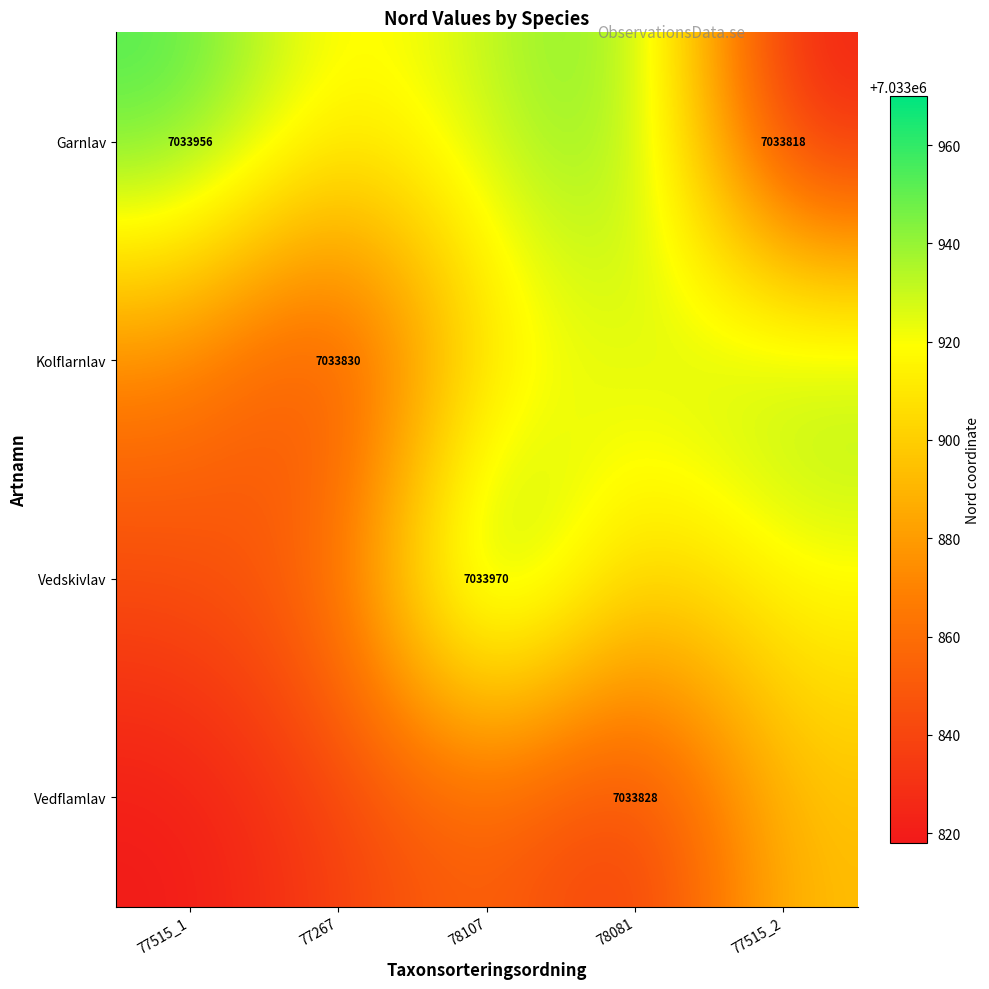

Between 77515_2 and 78107, which is larger?

78107